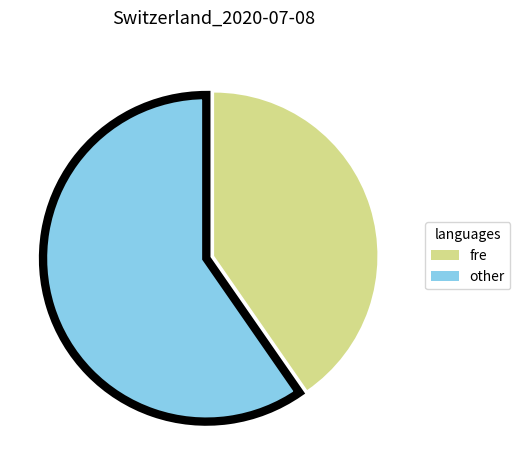

Which category has the smallest portion of the pie?

fre